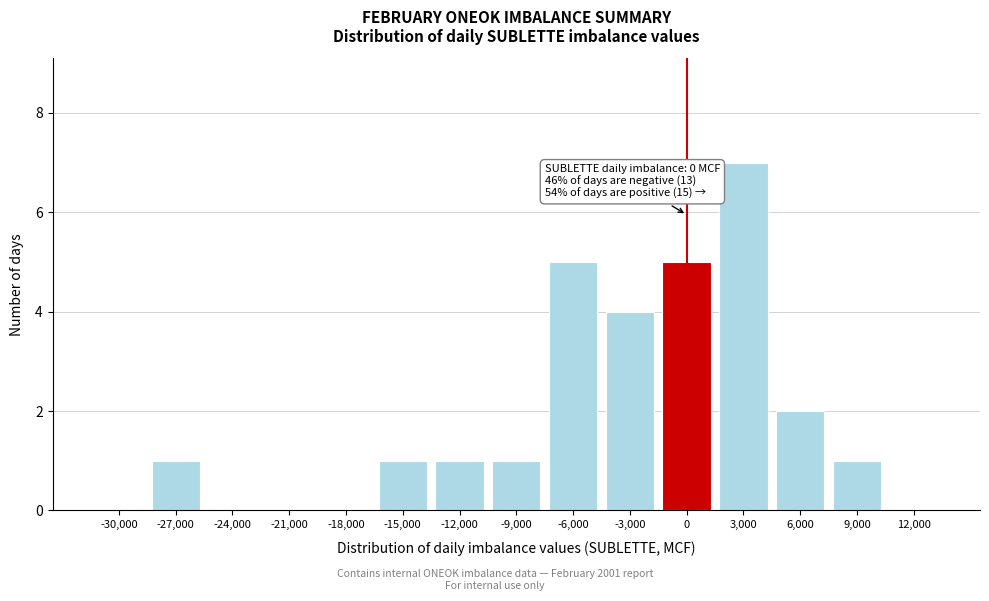

Reading left to right, what are all the values shown in this chart?

-30,000=0	-27,000=1	-24,000=0	-21,000=0	-18,000=0	-15,000=1	-12,000=1	-9,000=1	-6,000=5	-3,000=4	0=5	3,000=7	6,000=2	9,000=1	12,000=0